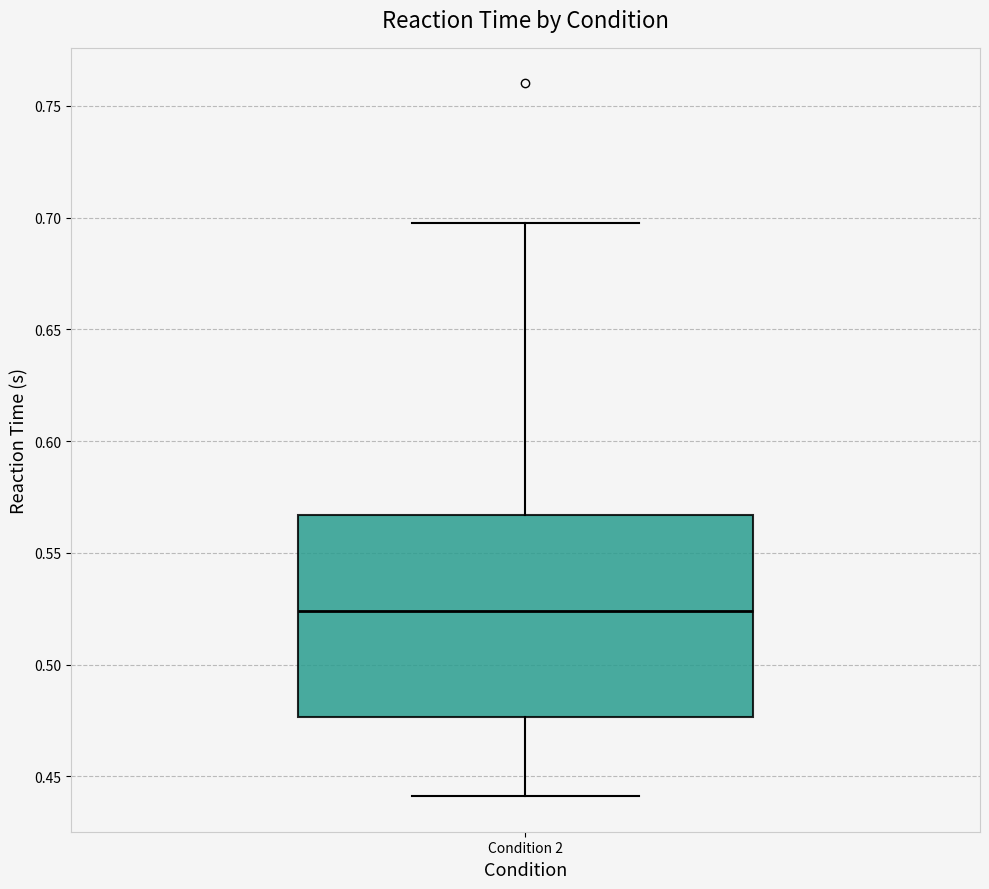

Transcribe this box plot: give where the median line is, the range the box spans, and where the two whiskers end, as read against the y-axis. The values are not printed on the chart, so give them approximately, as read against the axis.

median 0.525, box 0.475 to 0.565, whiskers 0.440 to 0.700